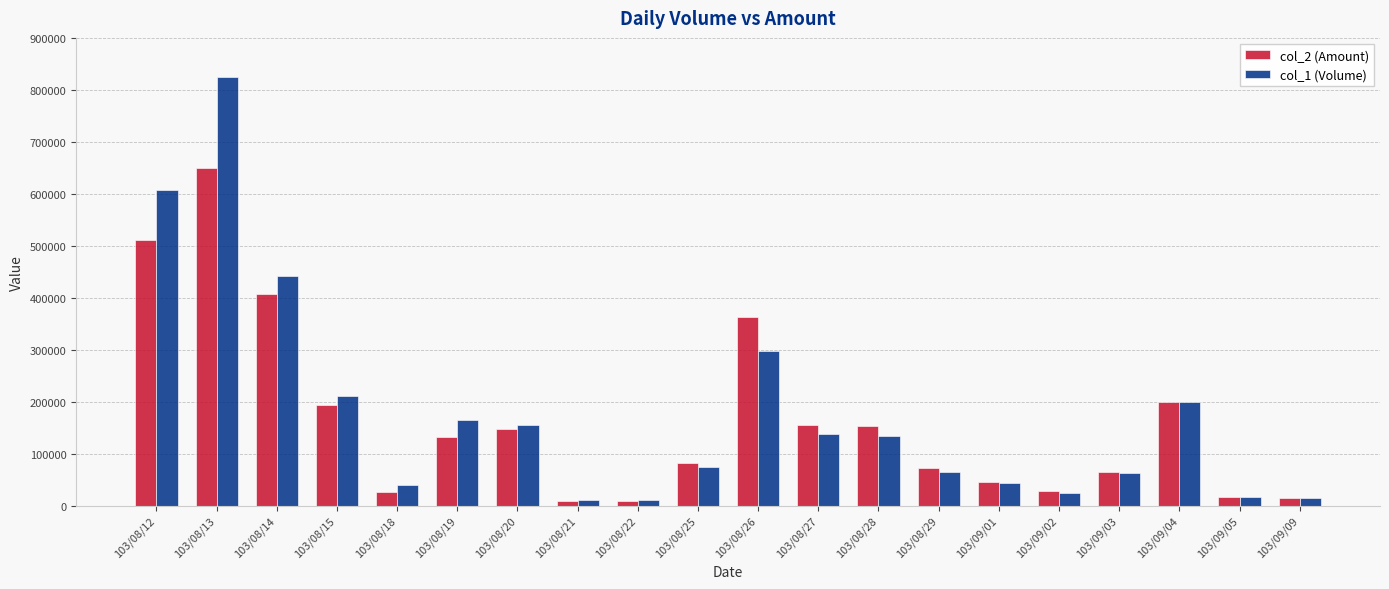

What is the label of the 1st bar from the left?

103/08/12